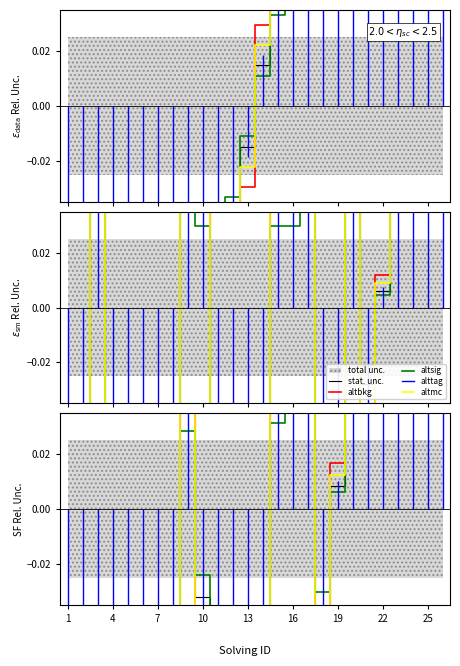

How many negative values does the stat. unc. series have?

14